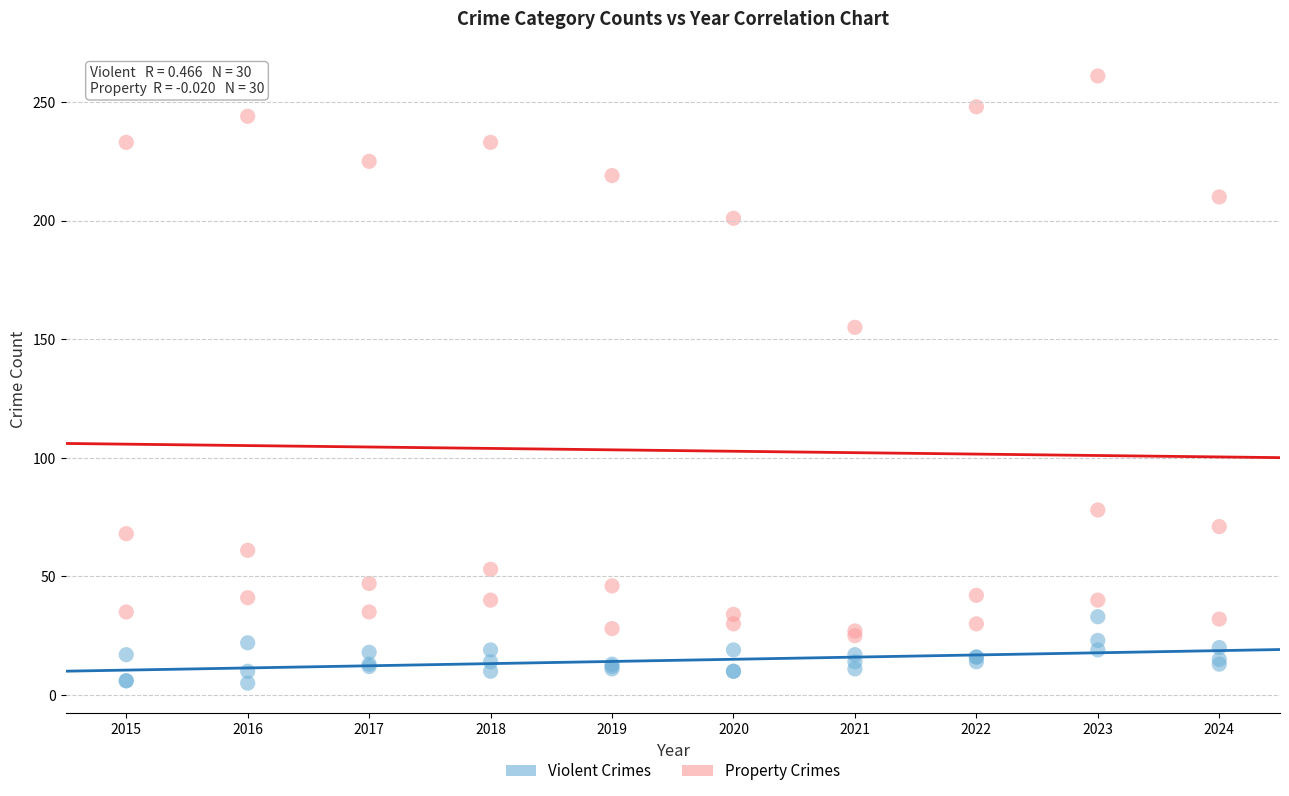

Which series has the widest spread of Y values?

Property Crimes